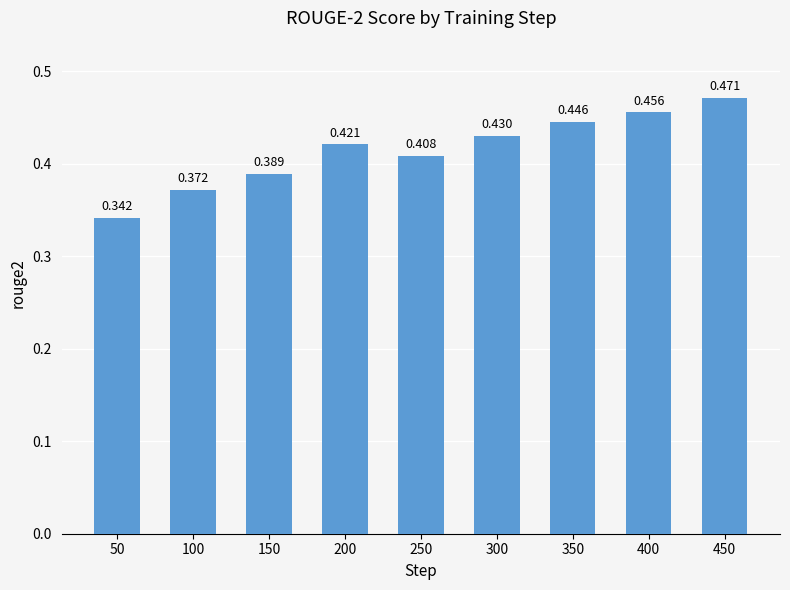

How many data points does each series have?

9